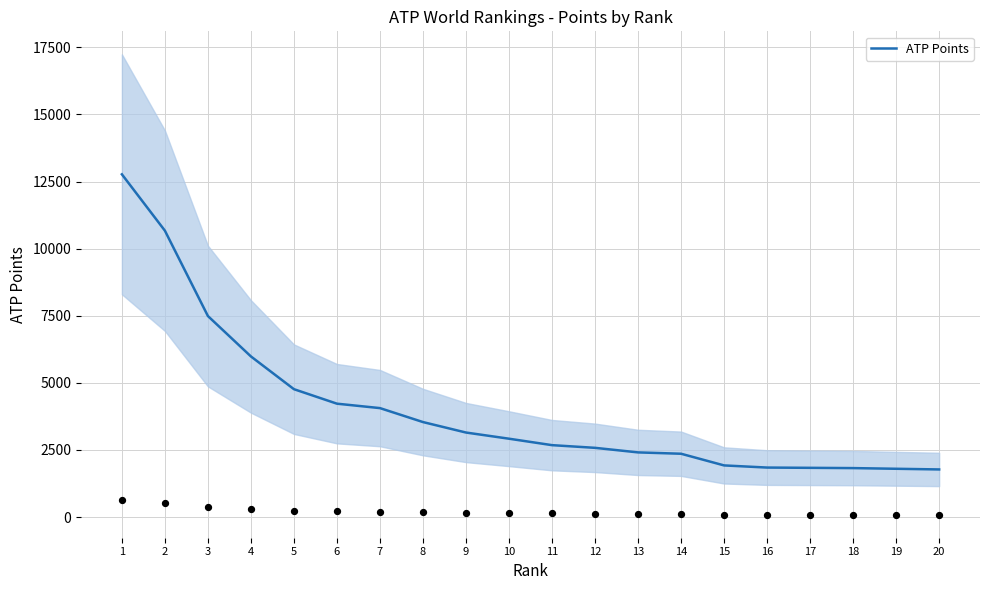

What is the ratio of the value at 10 to the value at 12?

1.1